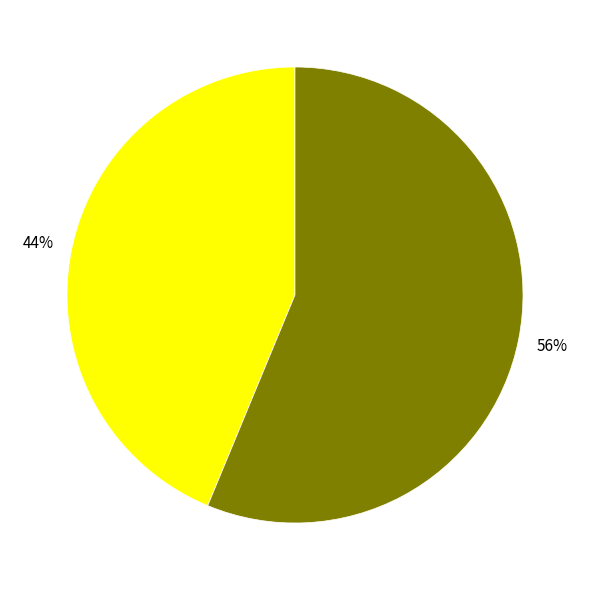

How many segments does this pie chart have?

2